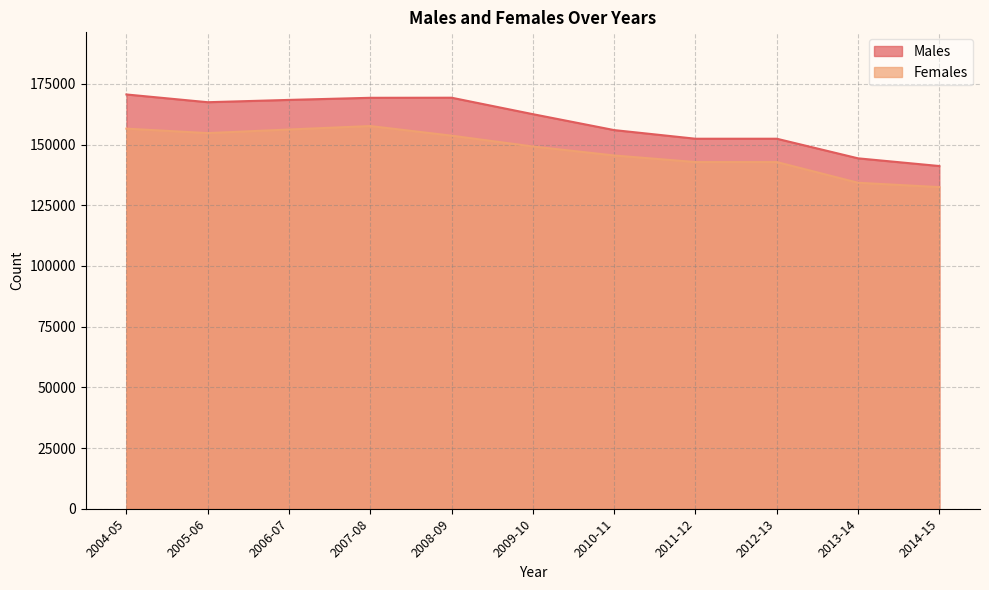

At how many categories does at least one series exceed 141830?

10